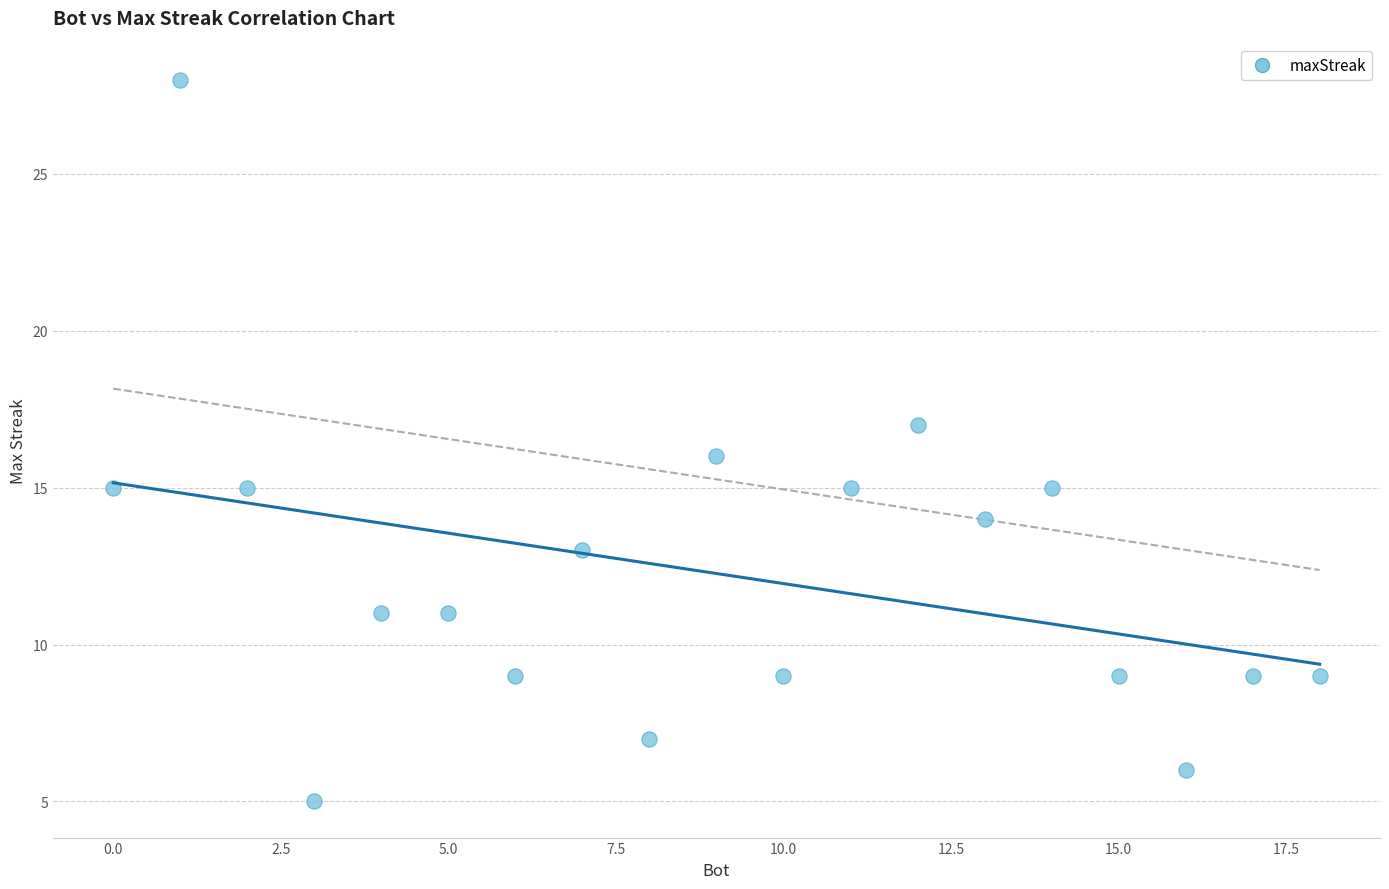

What is the range of X values (max minus min)?

18